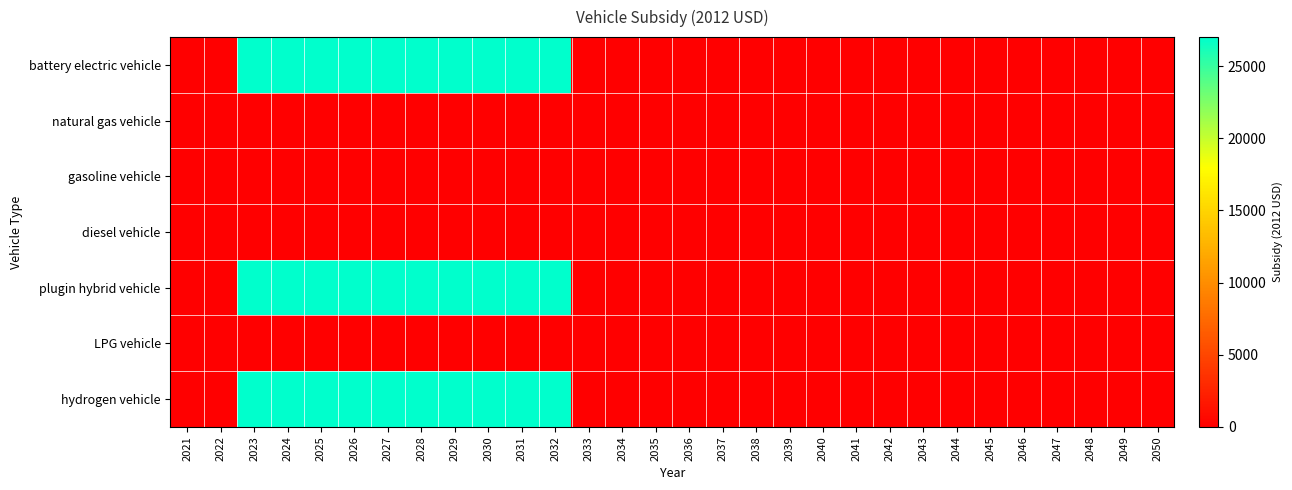

Which series has the largest total across all categories?

battery electric vehicle